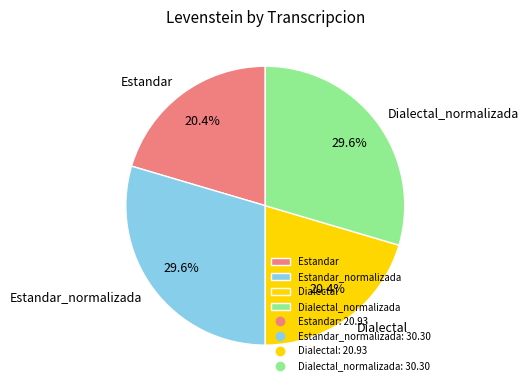

How many segments does this pie chart have?

4